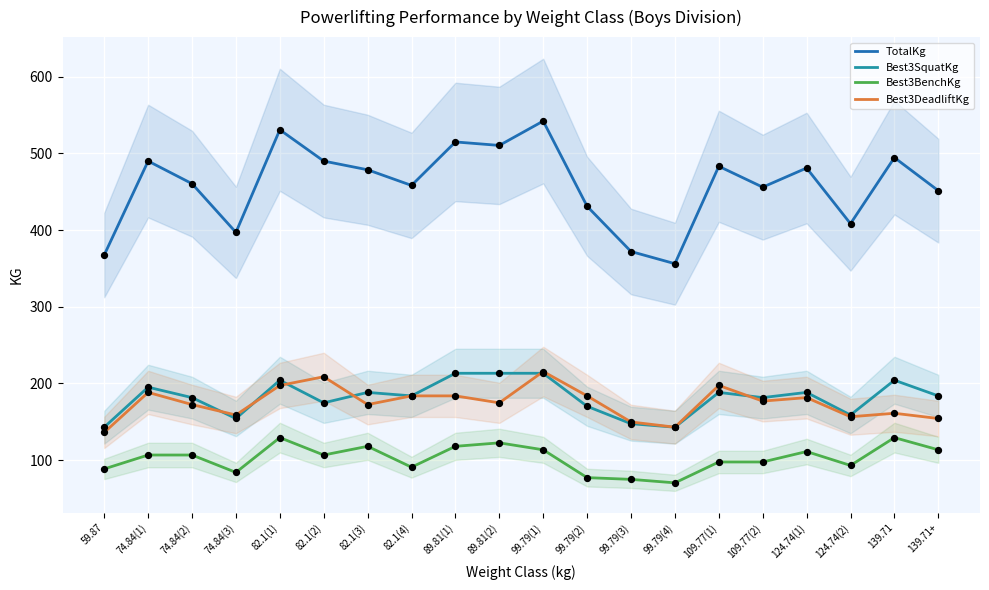

Is the value of Best3BenchKg at 59.87 greater than the value of Best3SquatKg at 109.77(2)?

No